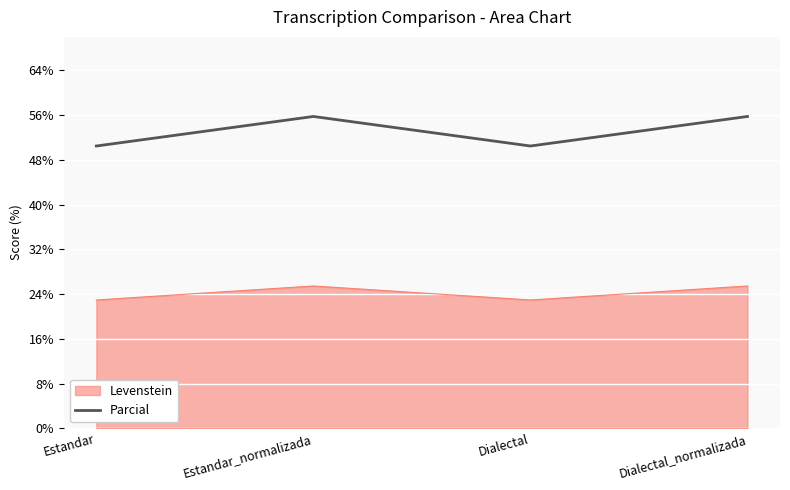

What is the difference between the highest and lowest values at Estandar_normalizada?

30.3